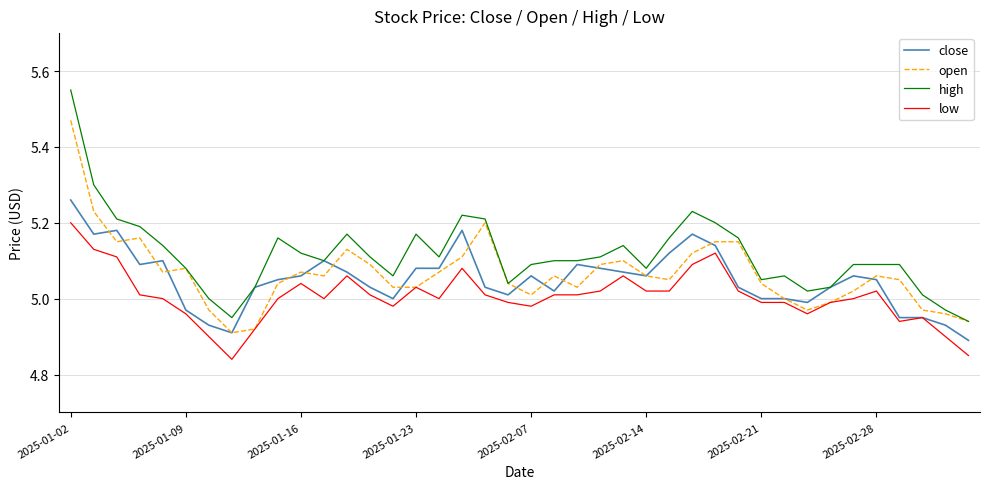

Which series has the largest total across all categories?

high